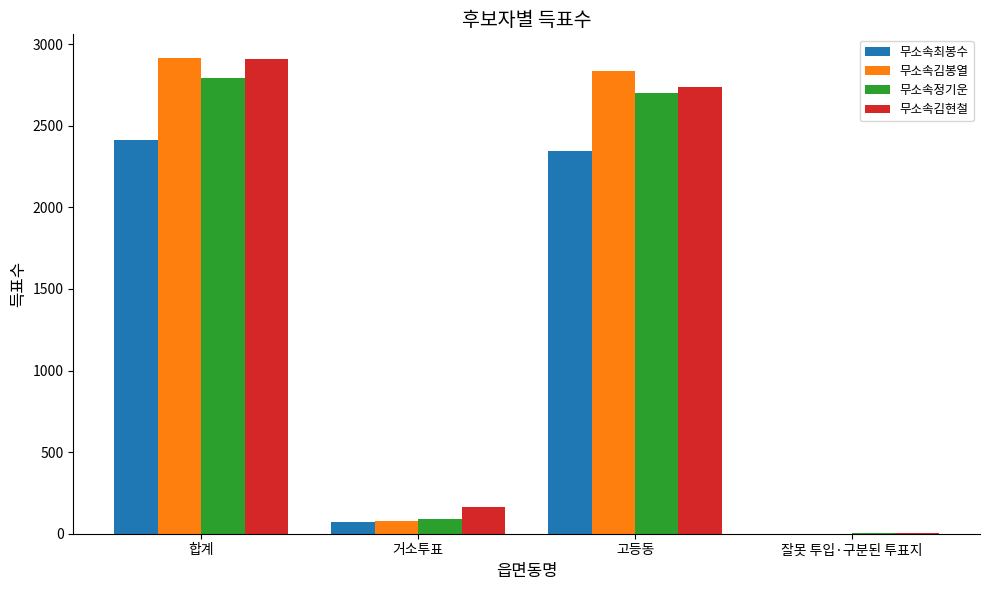

What is the sum of all 무소속김봉열 values?

5830